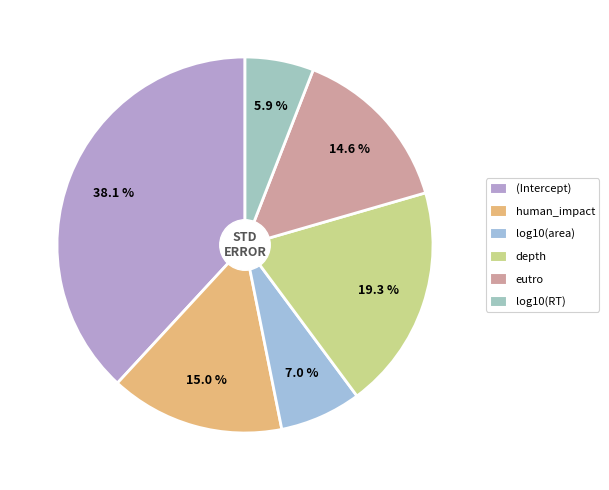

Count the number of slices in the pie.

6